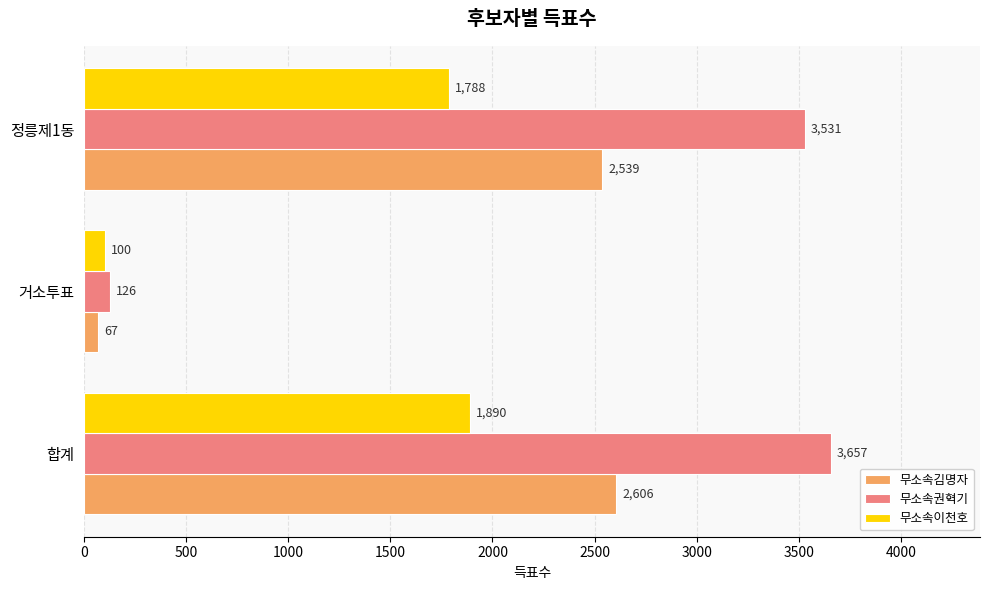

What is the highest value of the 무소속김명자 series?

2606